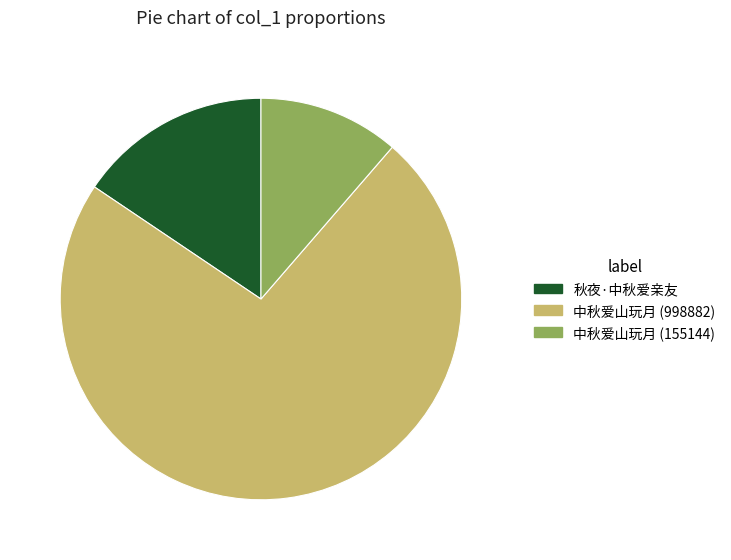

Does any single category account for the majority?

Yes